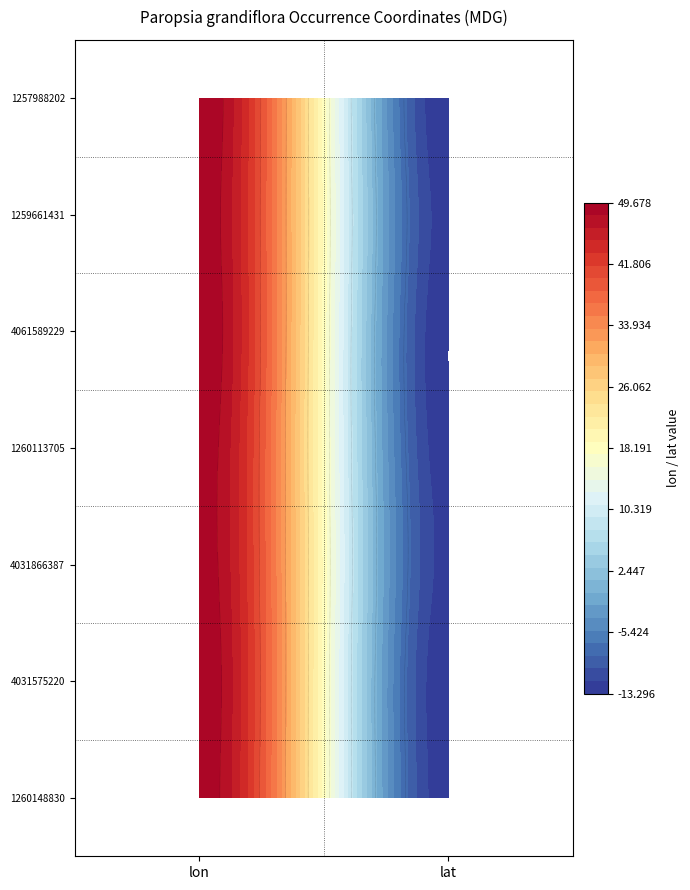

Count the number of data series in this chart.

7